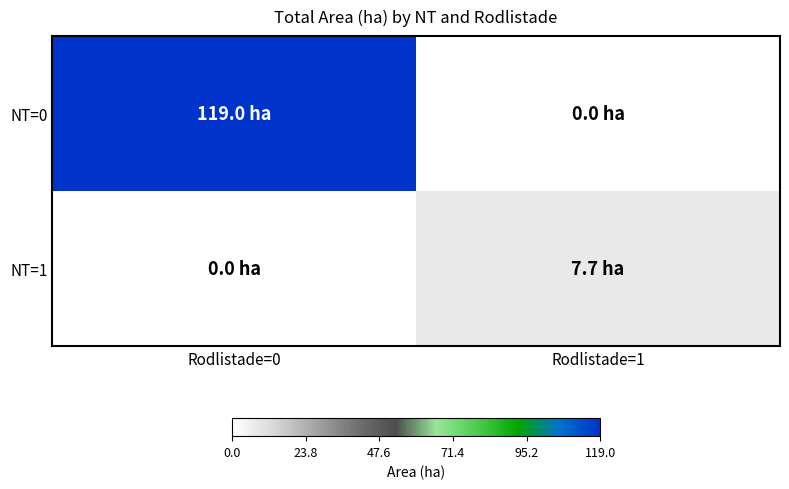

Count the number of data series in this chart.

2